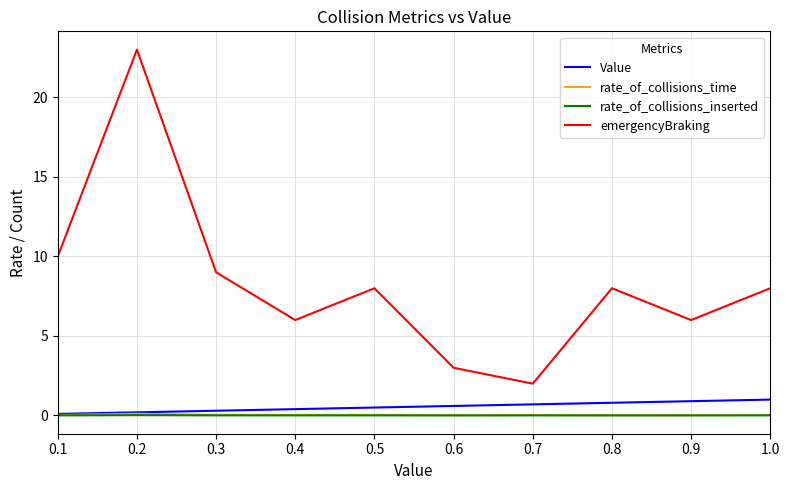

What is the total value across all series at 0.6?

3.6